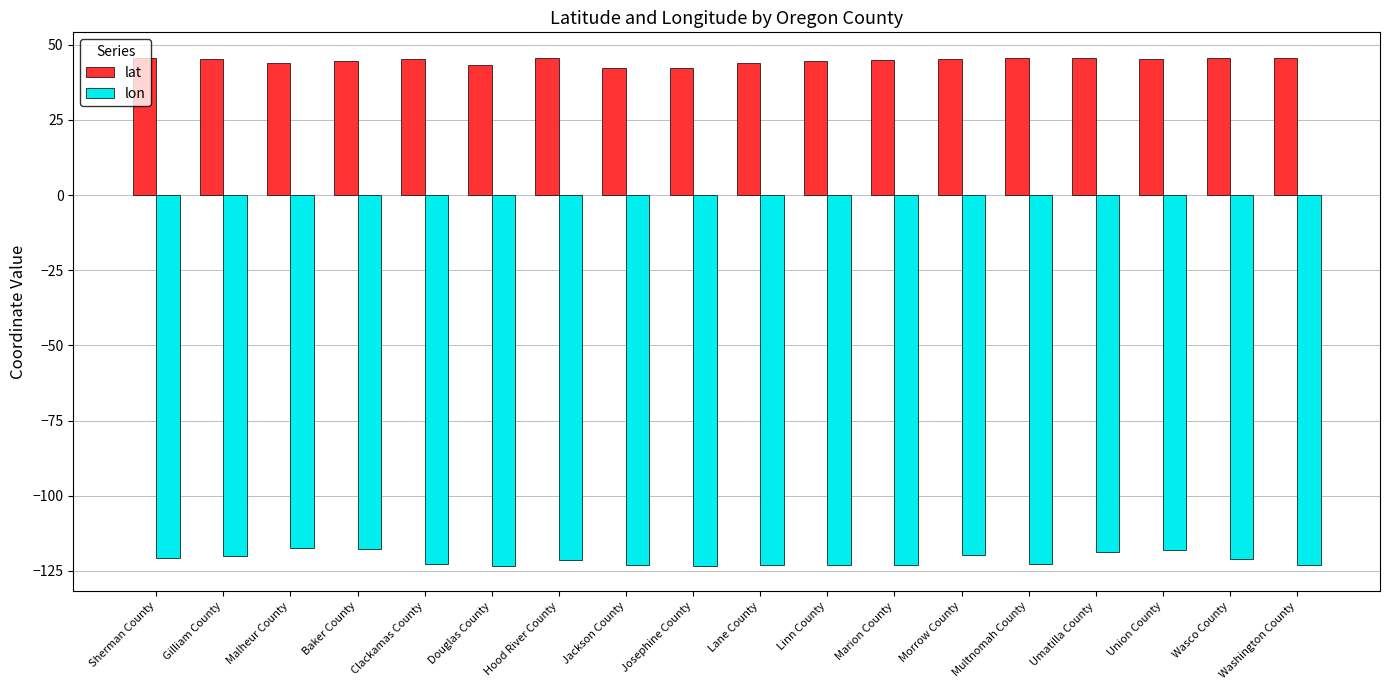

What is the label of the 14th bar from the left?

Multnomah County